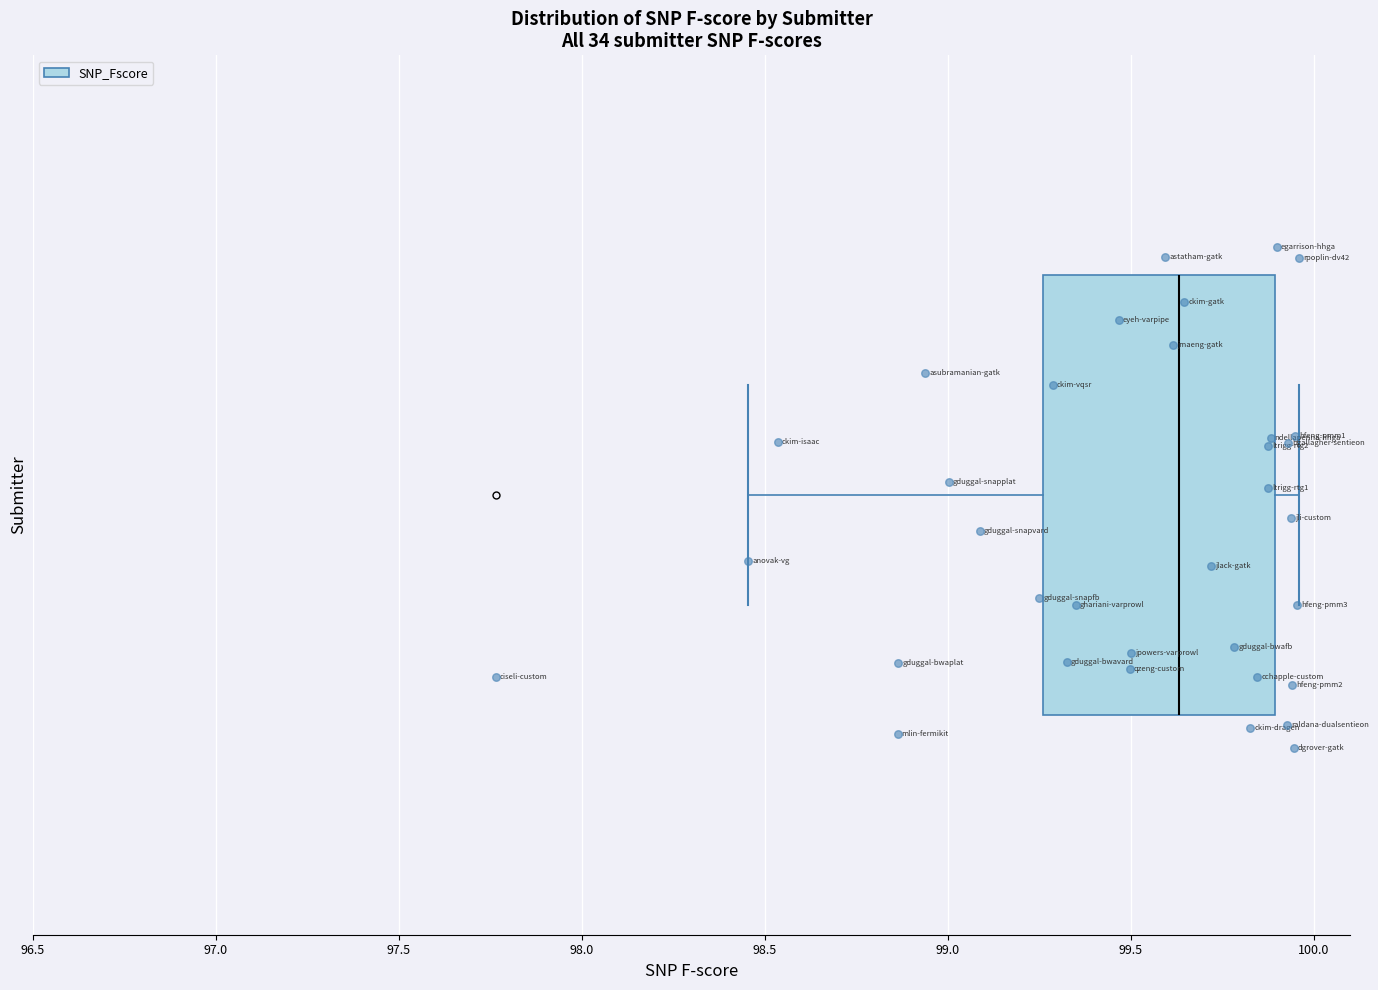

Transcribe this box plot: give where the median line is, the range the box spans, and where the two whiskers end, as read against the x-axis. The values are not printed on the chart, so give them approximately, as read against the axis.

median 99.65, box 99.25 to 99.90, whiskers 98.45 to 99.95